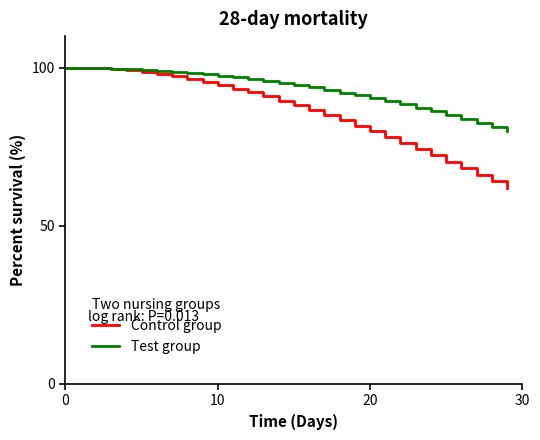

Which series has the largest total across all categories?

Test group